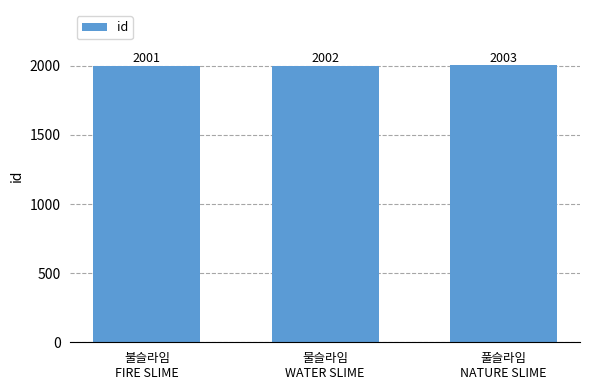

What is the label of the 1st bar from the left?

불슬라임
FIRE SLIME